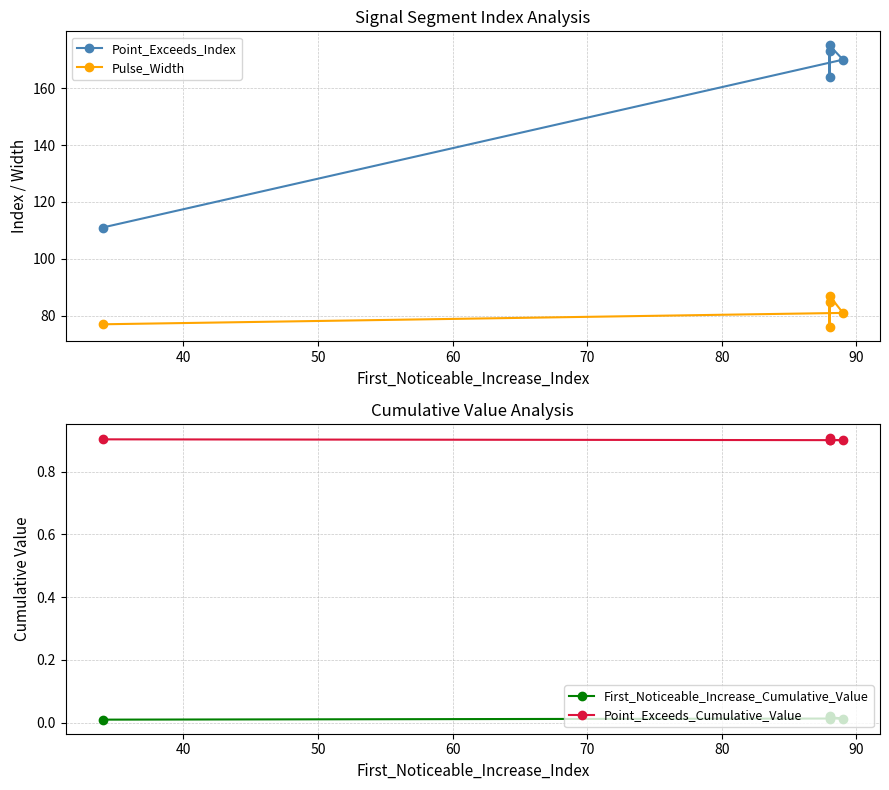

Which series has the largest total across all categories?

Point_Exceeds_Index